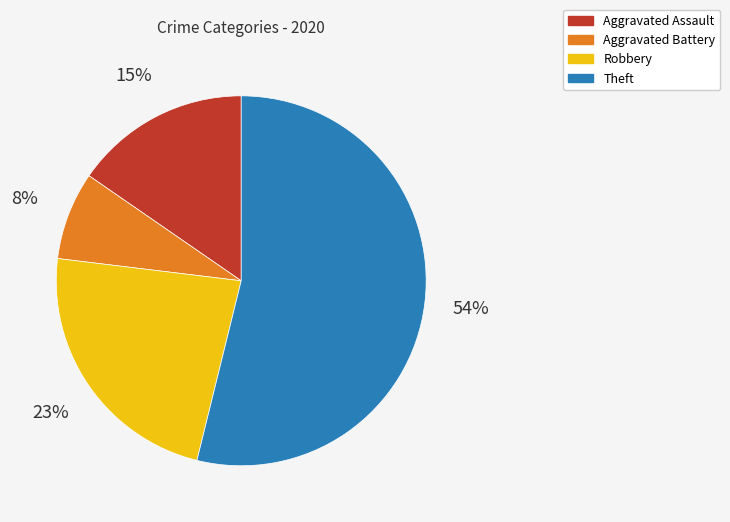

Which category has the smallest portion of the pie?

Aggravated Battery